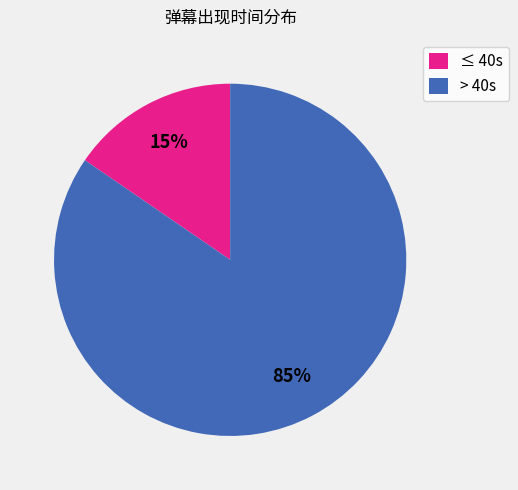

Rank the categories by value from highest to lowest.

> 40s, ≤ 40s